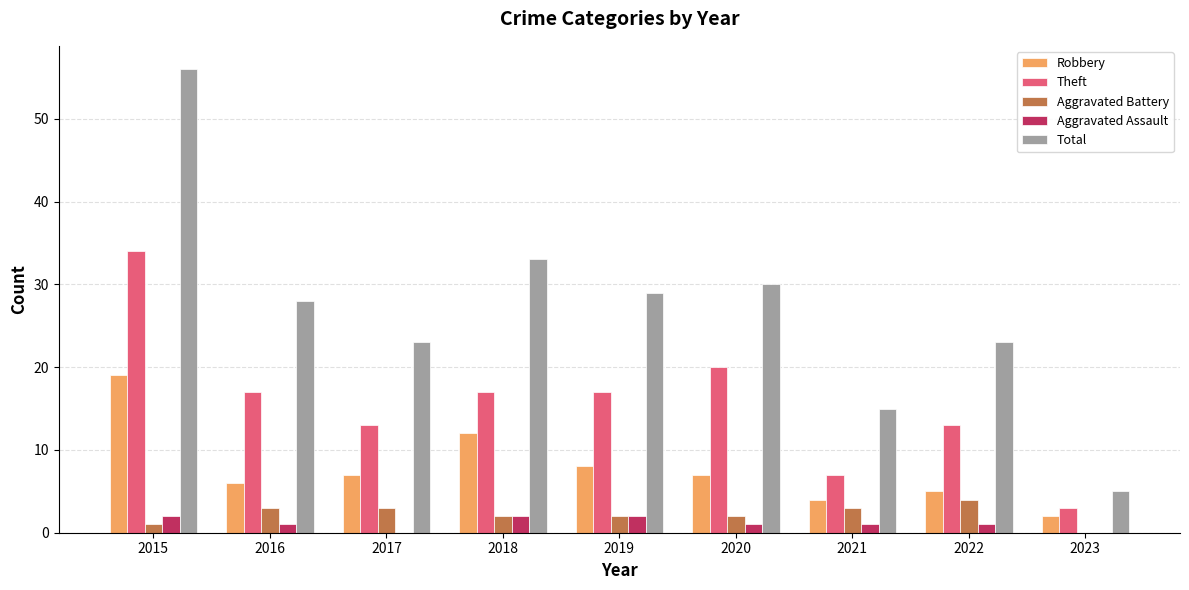

Which series changed the most between 2015 and 2018?

Total